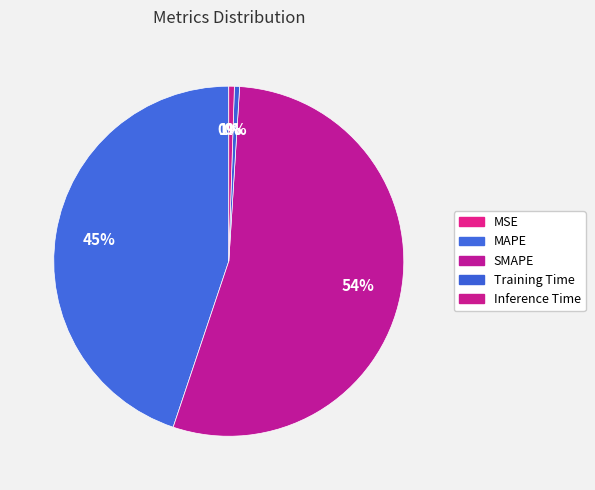

Which slice is the largest?

SMAPE